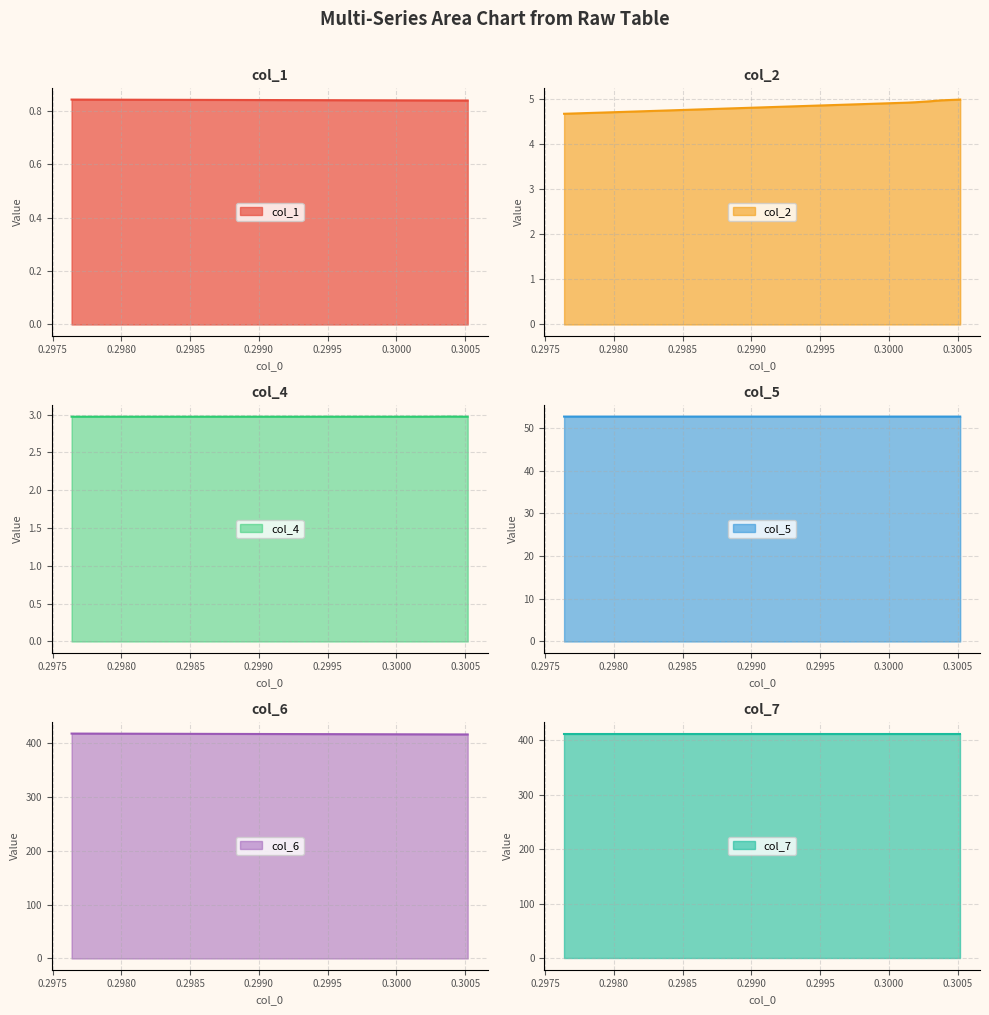

True or false: col_5 has a value of 52.7 at 0.3000.

True